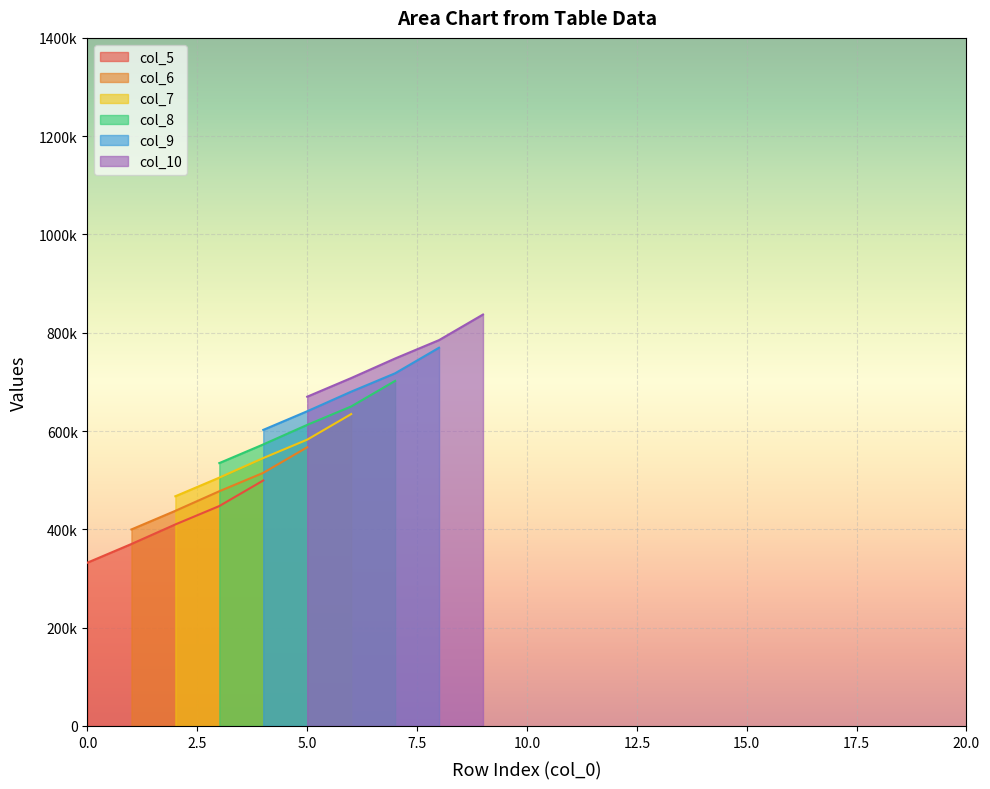

Which series ends up on top after the final intersection of col_6 and col_7?

col_7